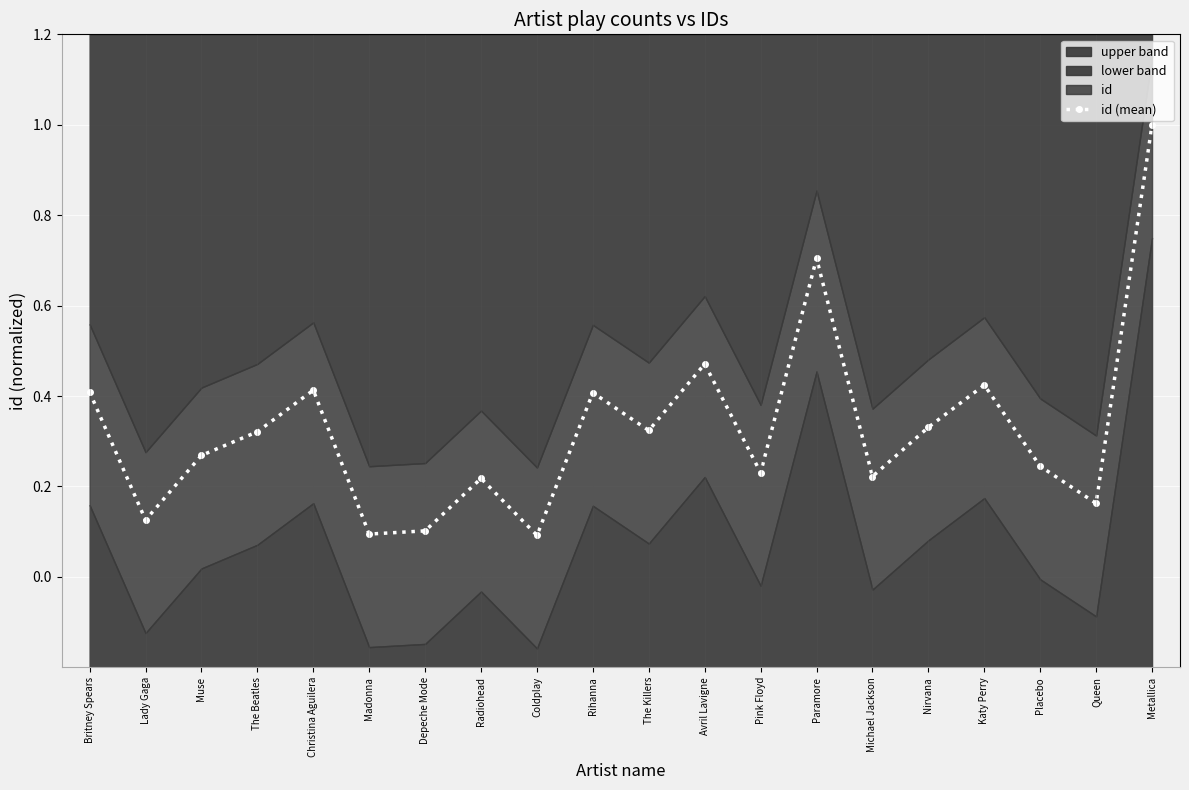

The id (mean) series shows 0.2 at Nirvana. True or false?

False